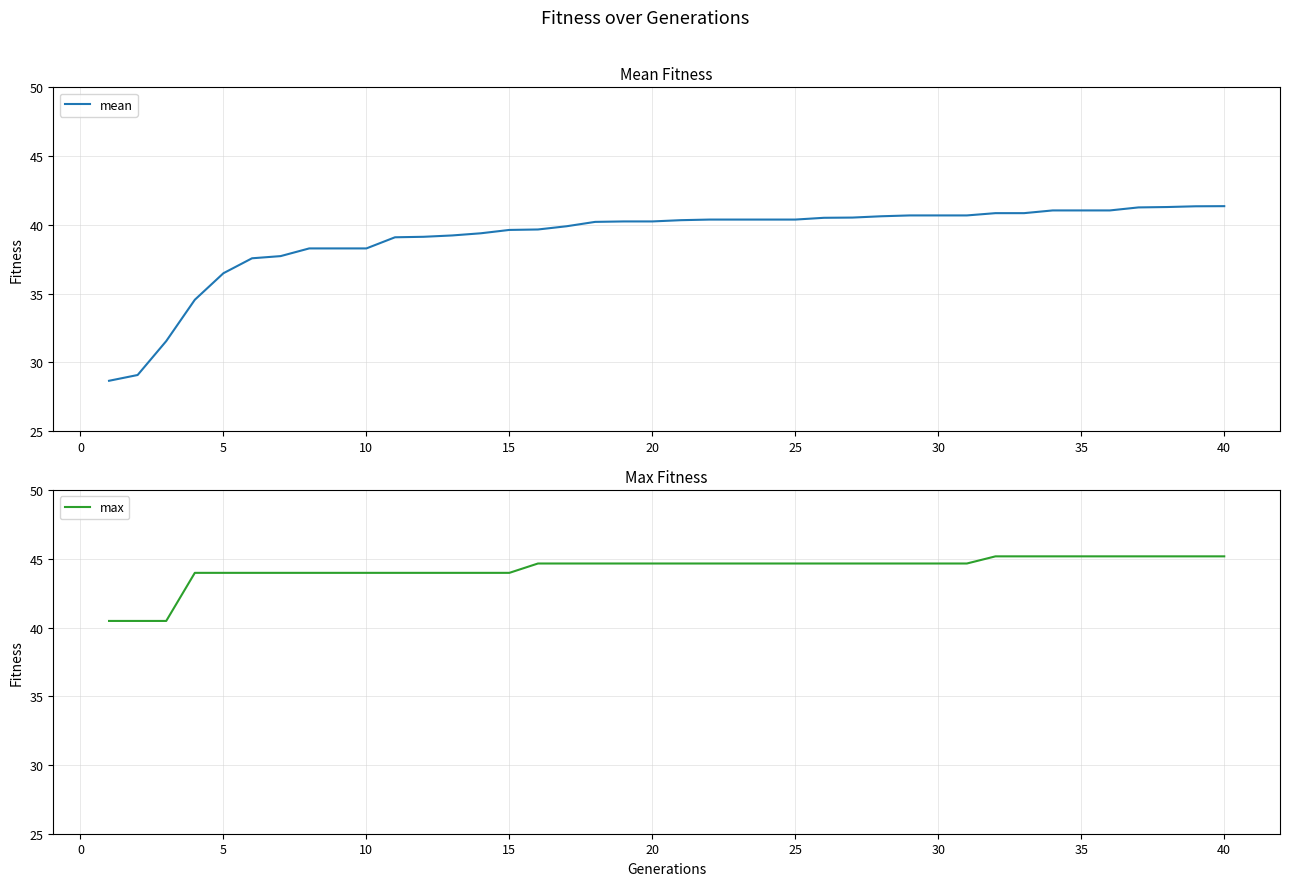

What are all the series names shown in the legend?

mean, max